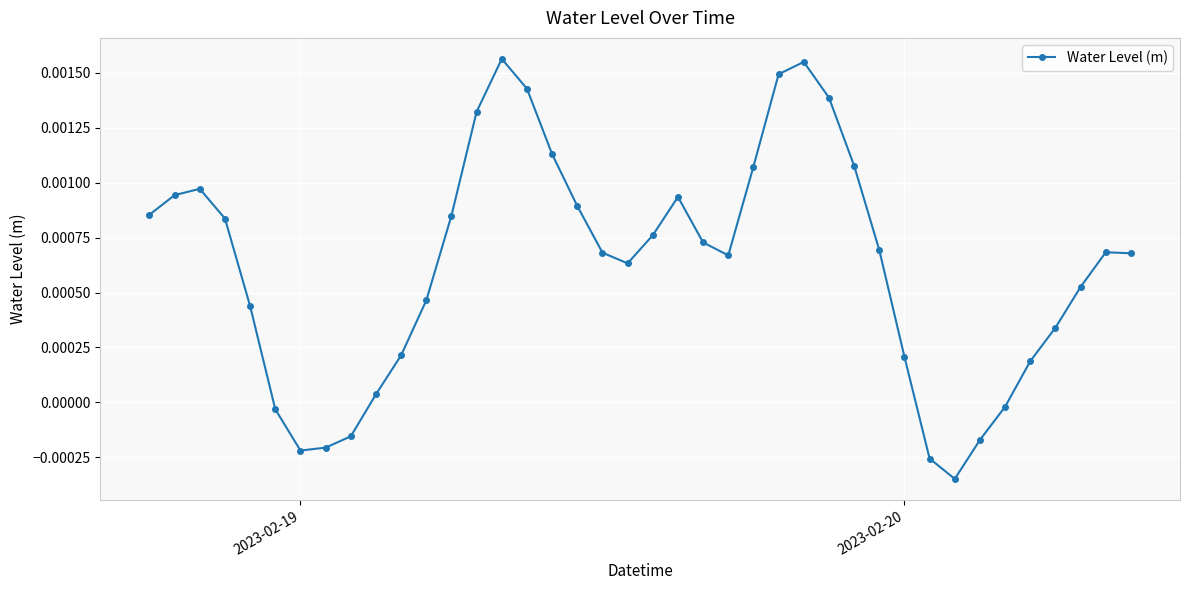

True or false: there are more than 1 points higher than both neighbors.

True